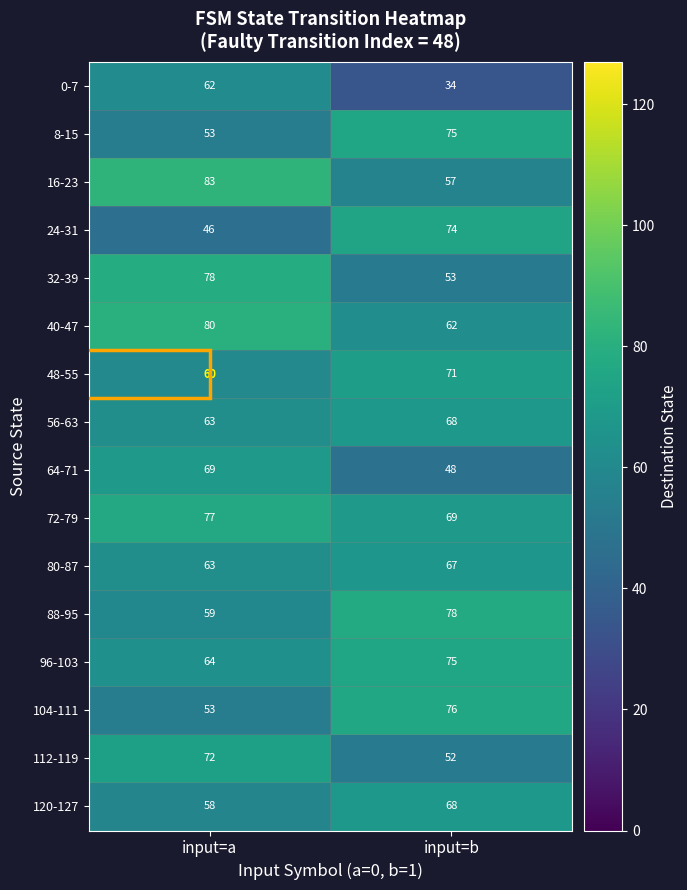

Which series has the largest total across all categories?

72-79